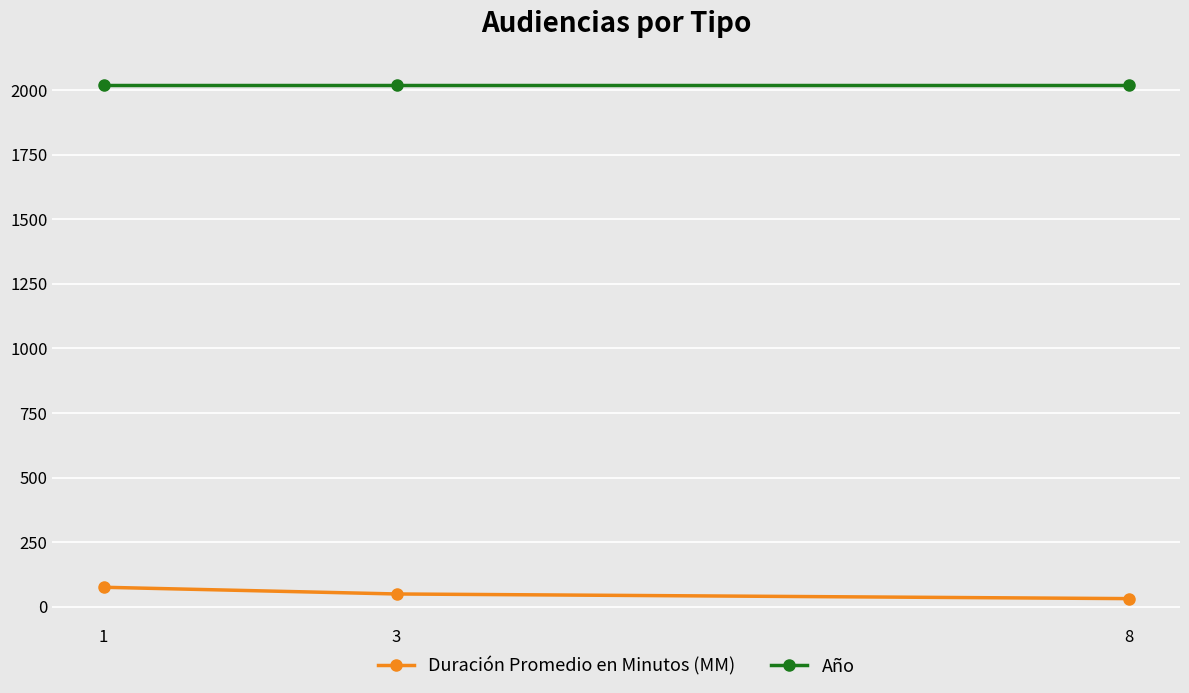

At 8, list the series in order from largest to smallest.

Año, Duración Promedio en Minutos (MM)